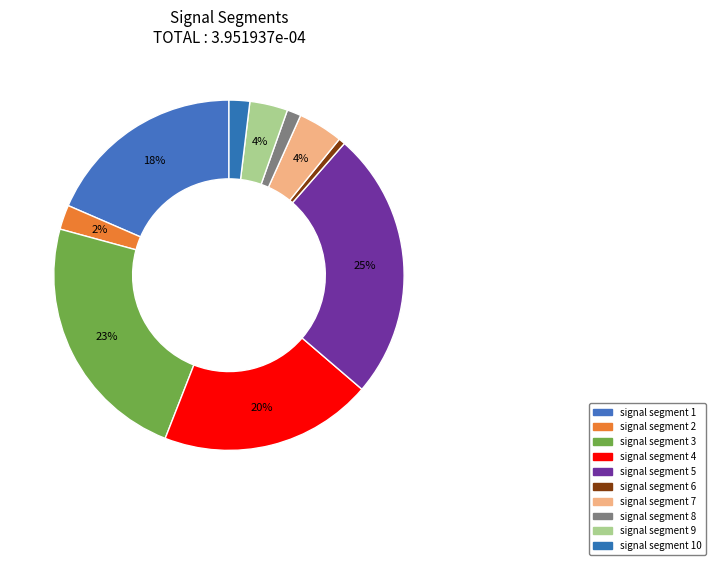

How many slices are in this pie chart?

10